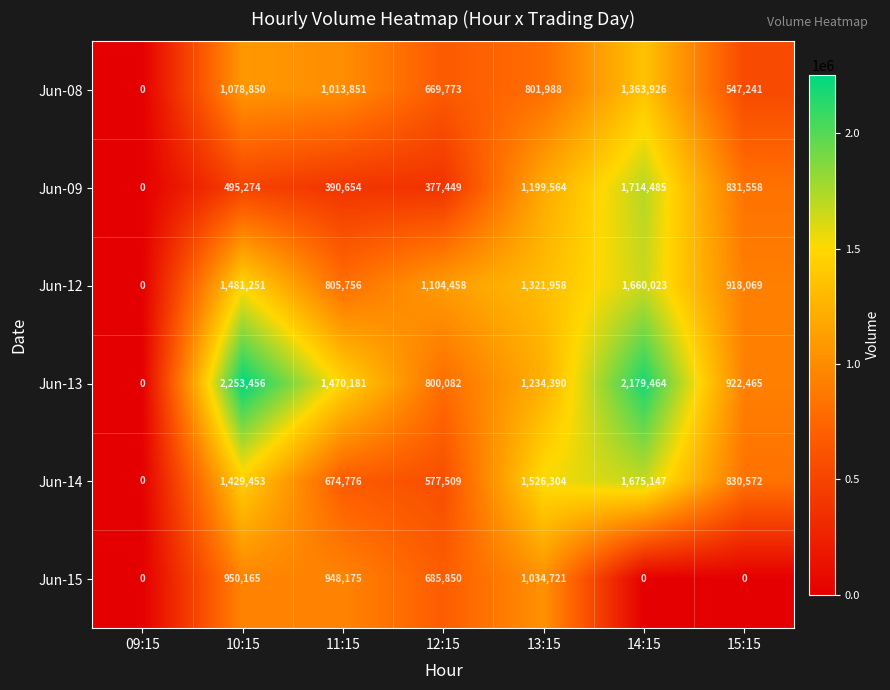

What value does the Jun-14 series have at 15:15, to the nearest 50?

830550